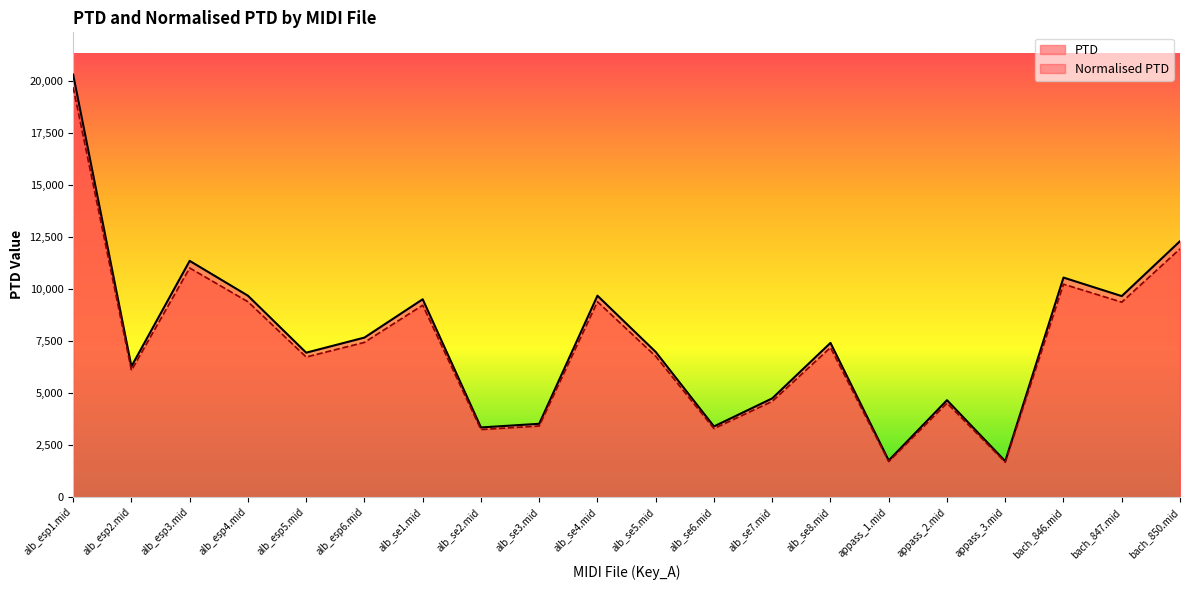

What is the value of the PTD point at the 9th from the left?

3531.0